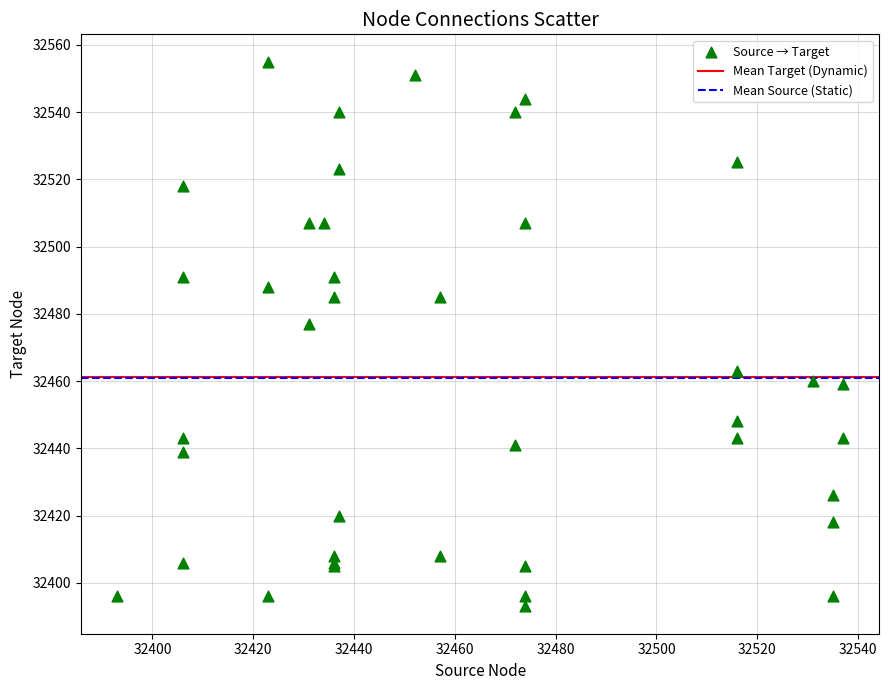

What Y value in the scatter plot is closest to 32474?

32477